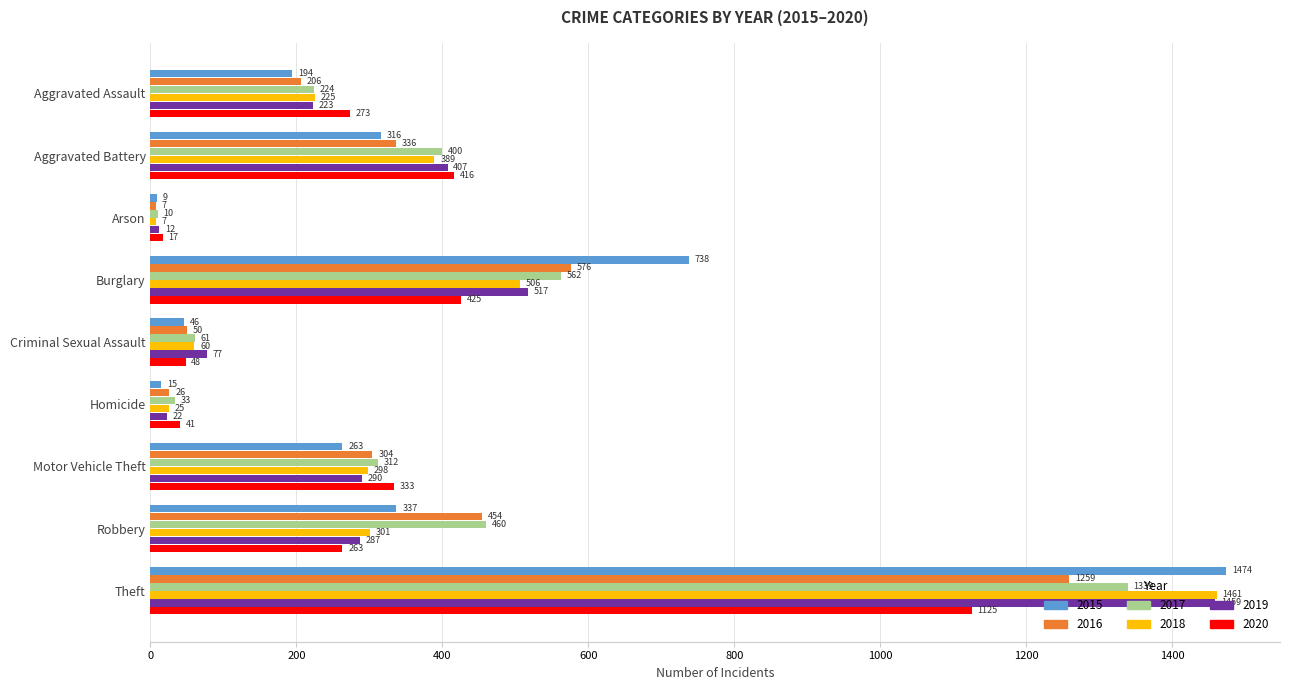

List the series in order of their peak value, lowest first.

2020, 2016, 2017, 2019, 2018, 2015